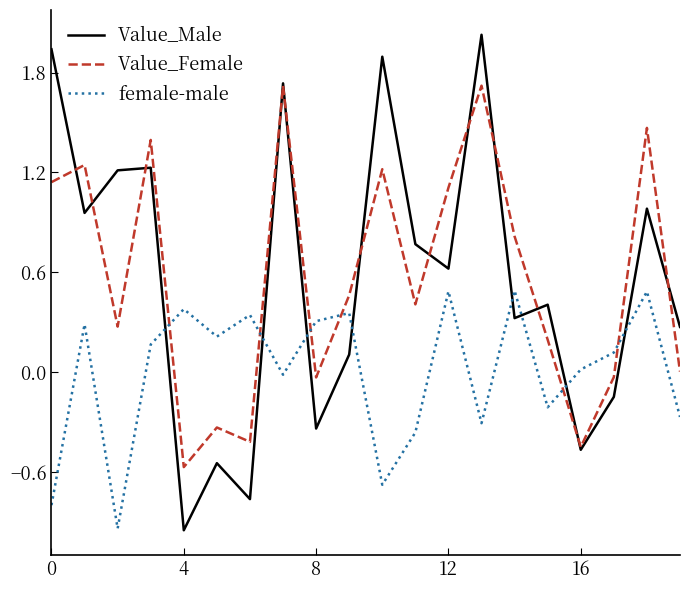

What is the highest value of the Value_Male series?

2.0